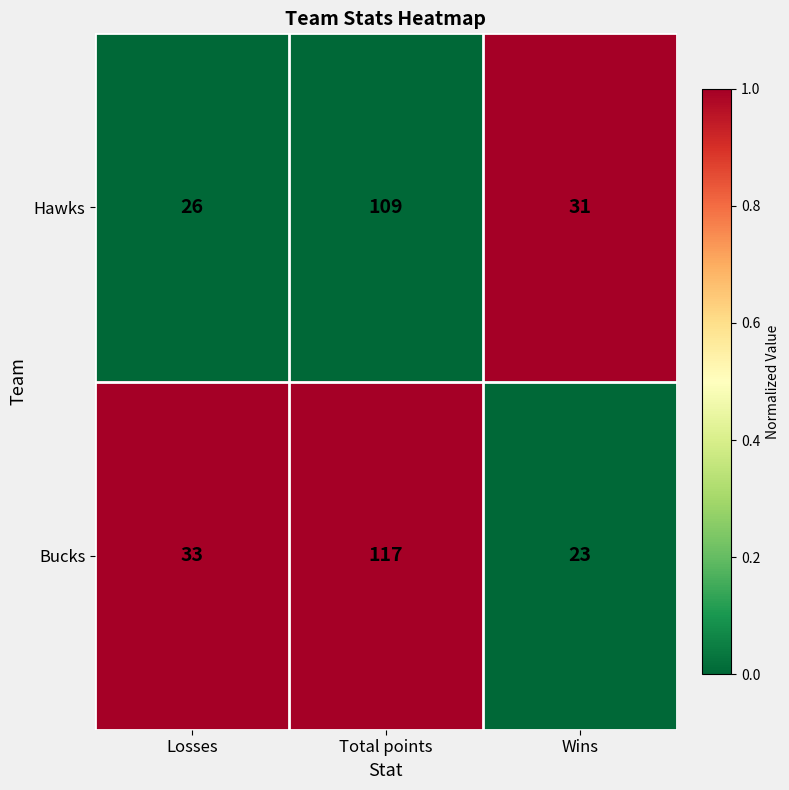

What is the spread (max minus min) of values at Wins?

8